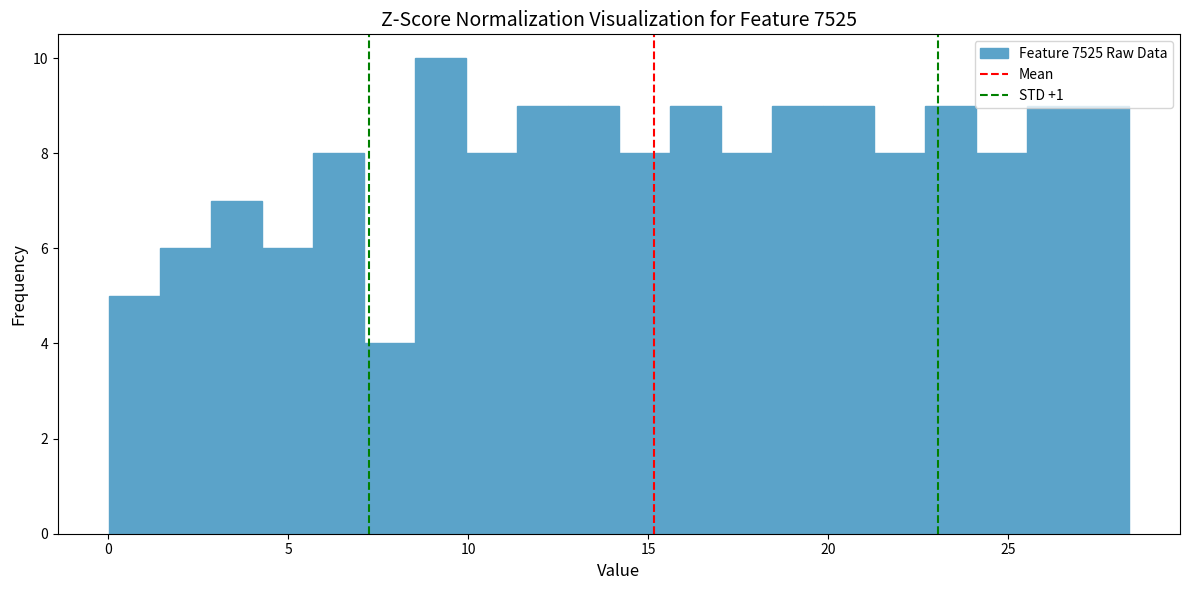

Read against the x-axis, roughly where is the centre of the tallest bar?

9.0